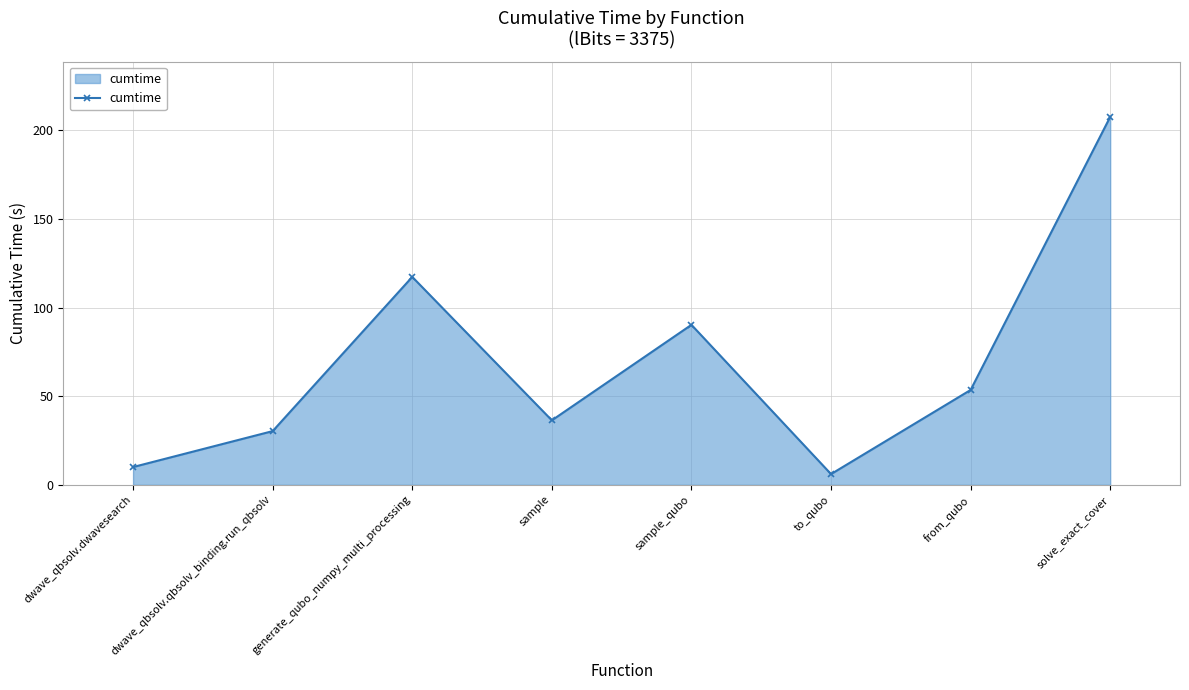

List the labels in order of value, smallest first.

to_qubo, dwave_qbsolv.dwavesearch, dwave_qbsolv.qbsolv_binding.run_qbsolv, sample, from_qubo, sample_qubo, generate_qubo_numpy_multi_processing, solve_exact_cover